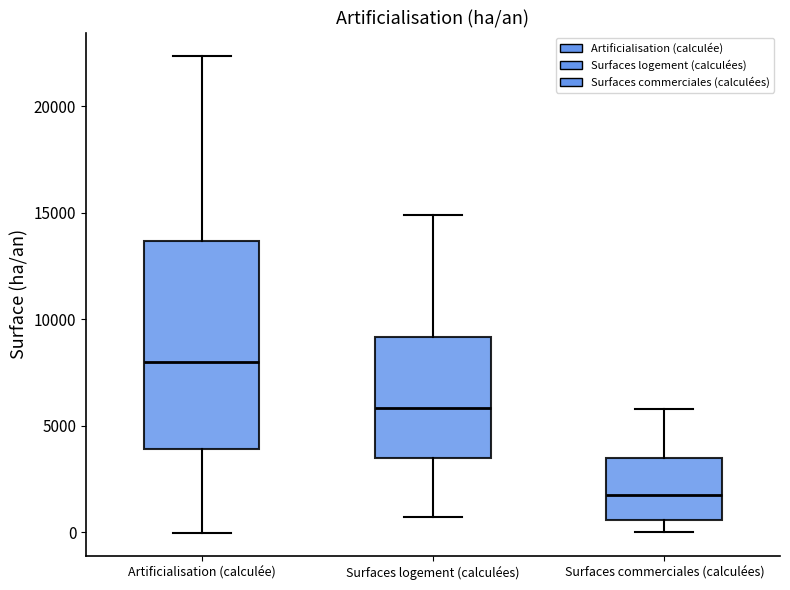

Reading left to right, transcribe this box plot: for each box, give where its median line is, the range the box spans, and where its two whiskers end, as read against the y-axis. The values are not printed on the chart, so give them approximately, as read against the axis.

Artificialisation (calculée): median 8000, box 4000 to 13500, whiskers 0 to 22500
Surfaces logement (calculées): median 6000, box 3500 to 9000, whiskers 500 to 15000
Surfaces commerciales (calculées): median 1500, box 500 to 3500, whiskers 0 to 6000